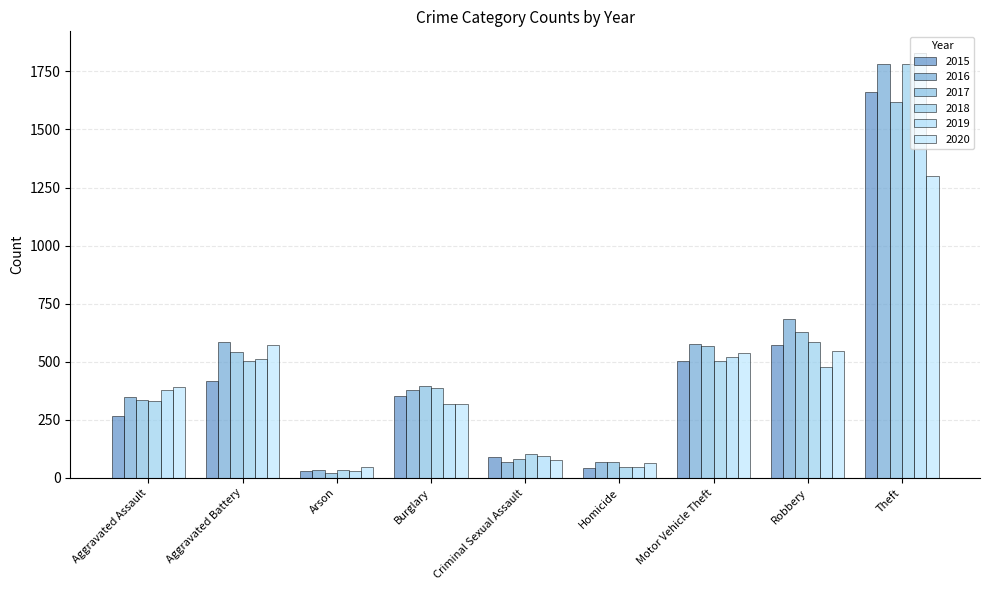

What is the difference between the maximum and minimum values in the 2015 series?

1631